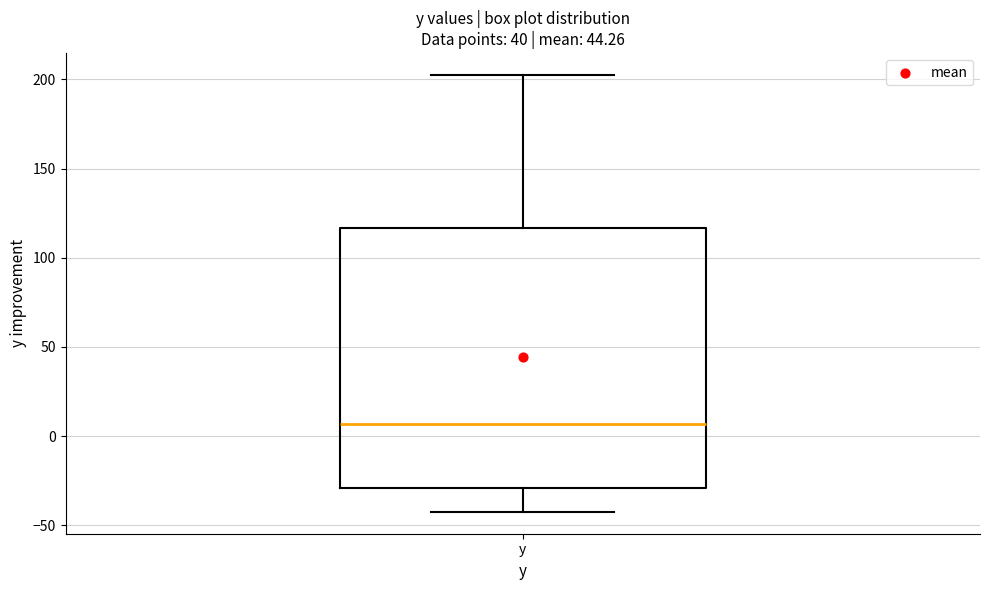

Read this box plot against the y-axis: the position of the median line, the range covered by the box, and the ends of both whiskers. The values are not printed on the chart, so give them approximately, as read against the axis.

median 5, box -30 to 115, whiskers -40 to 205